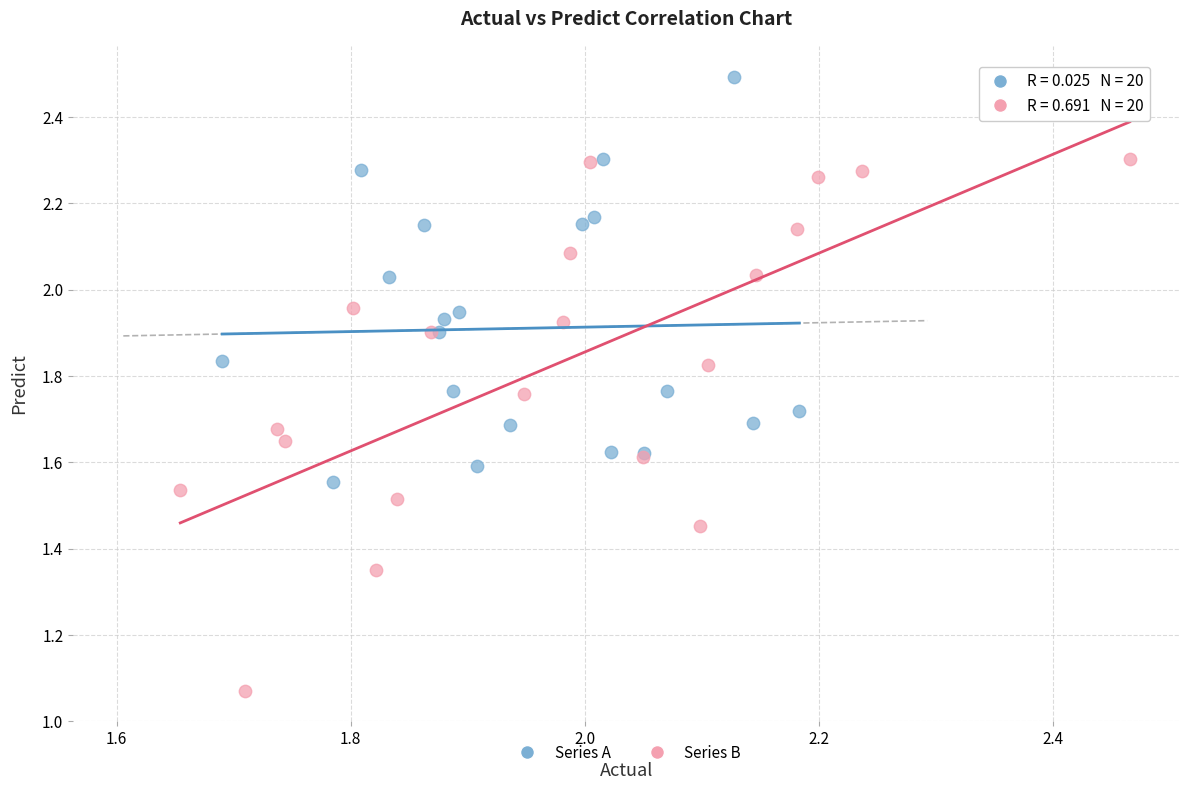

Which series has the largest Y range (max minus min)?

Series B